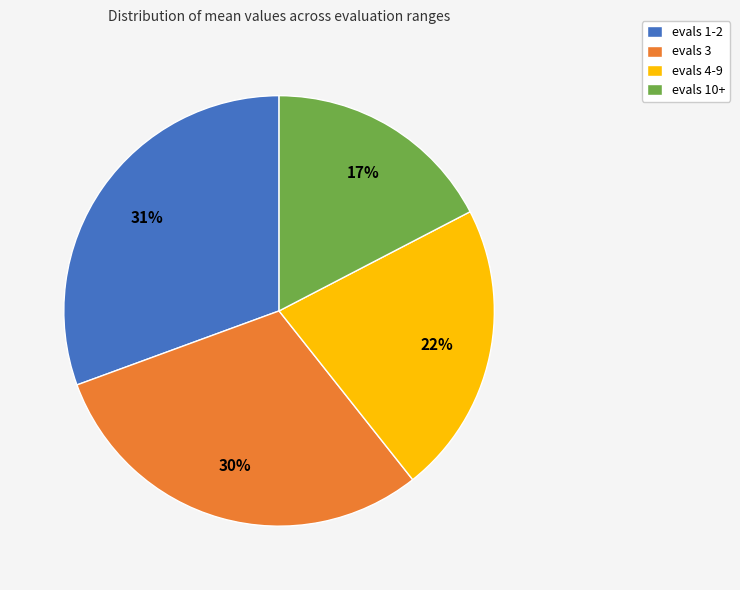

What percentage is the evals 3 slice, to the nearest percent?

30%